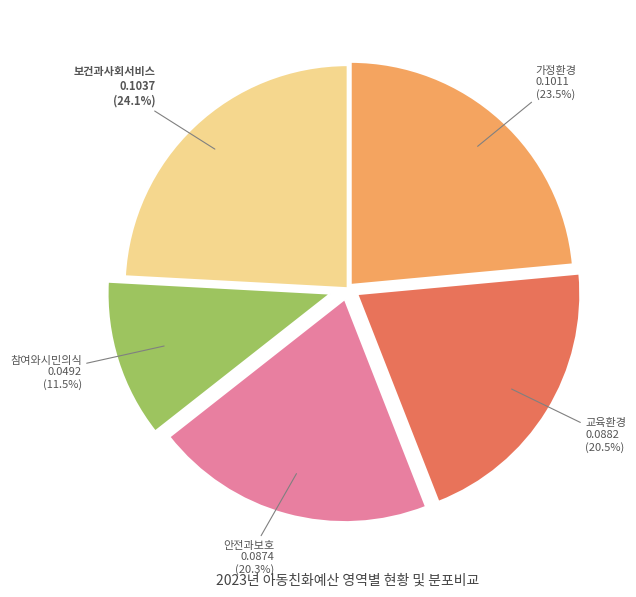

Combined, what portion of the pie is 교육환경 and 참여와시민의식?

32.0%